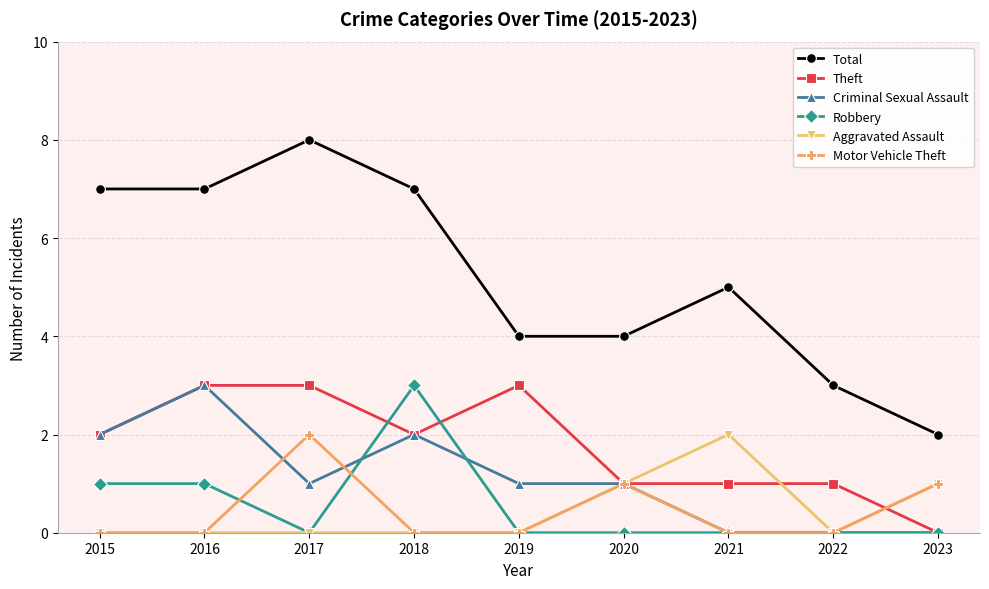

At which category does the chart reach its peak across all series?

2017